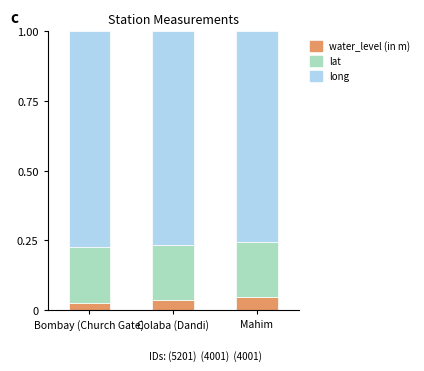

Count the water_level (in m) values in the range 0 to 1.

3